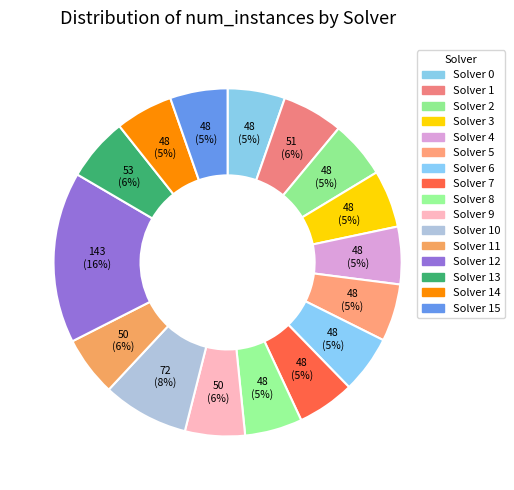

To the nearest percent, what is the difference between the largest and smallest slice percentages?

11%